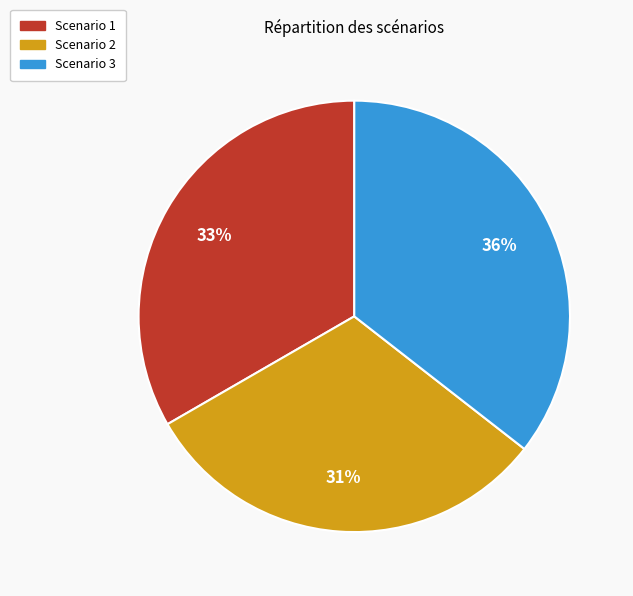

Does Scenario 1 account for over 50% of the chart?

No